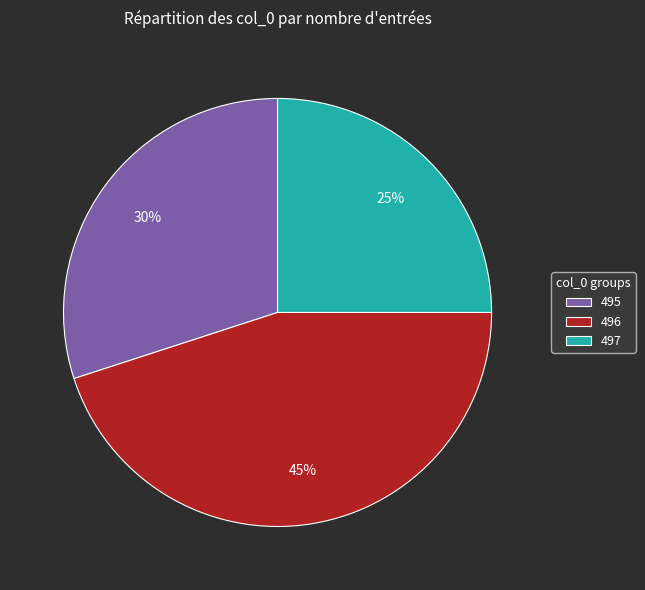

Which slice is the smallest?

497